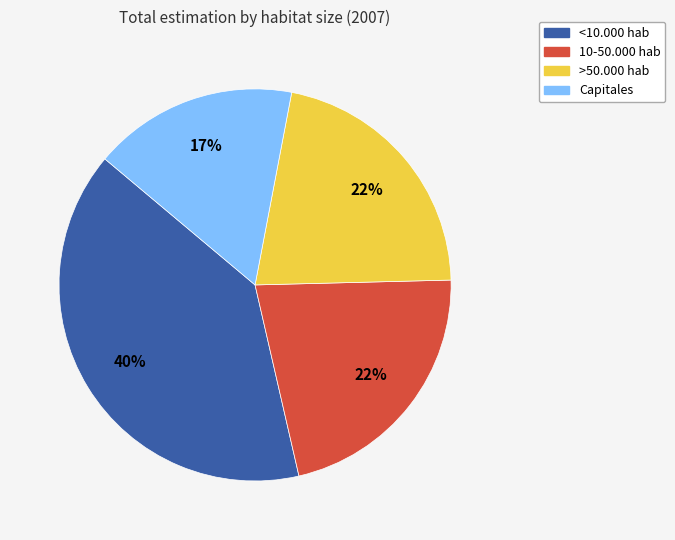

To the nearest percent, what portion does Capitales represent?

17%